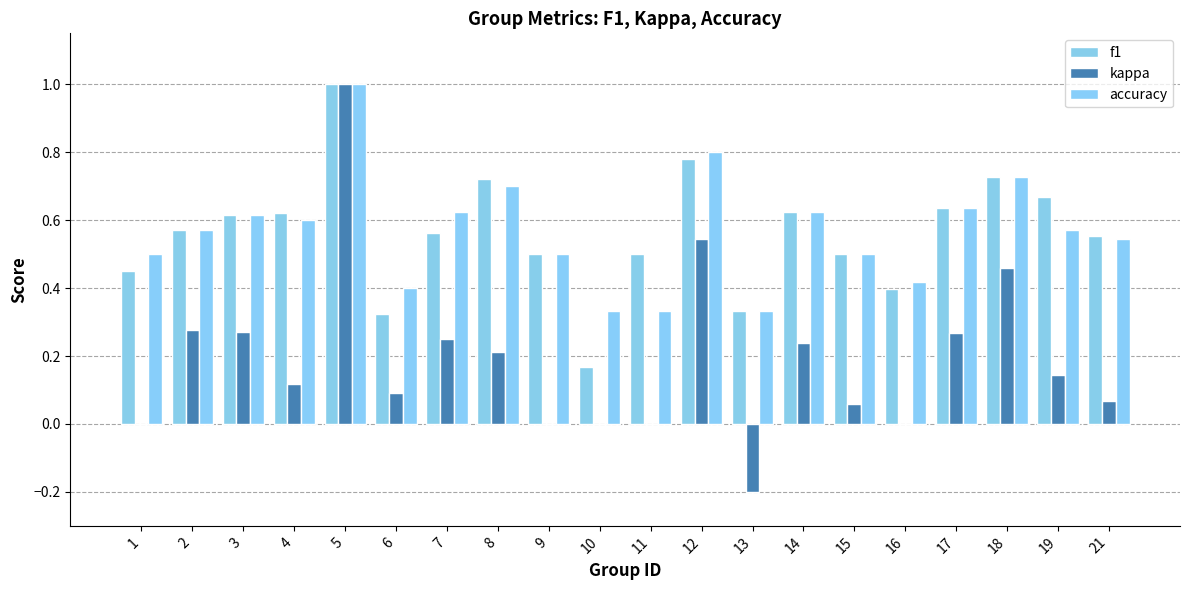

Which series has the largest total across all categories?

accuracy